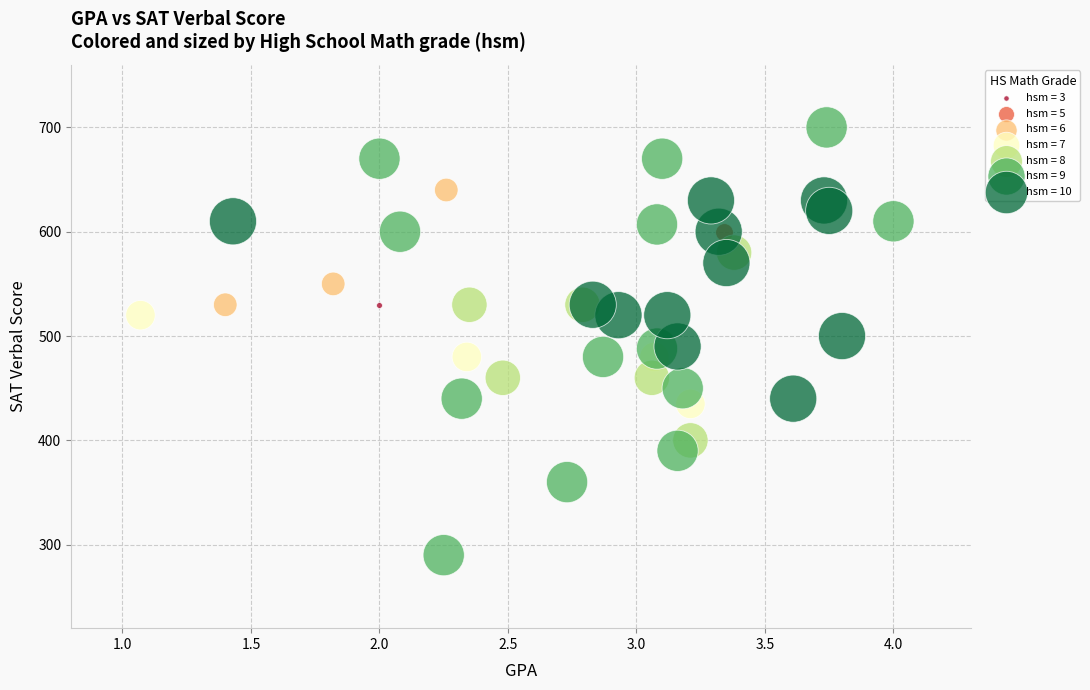

What are all the series names shown in the legend?

hsm = 3, hsm = 5, hsm = 6, hsm = 7, hsm = 8, hsm = 9, hsm = 10